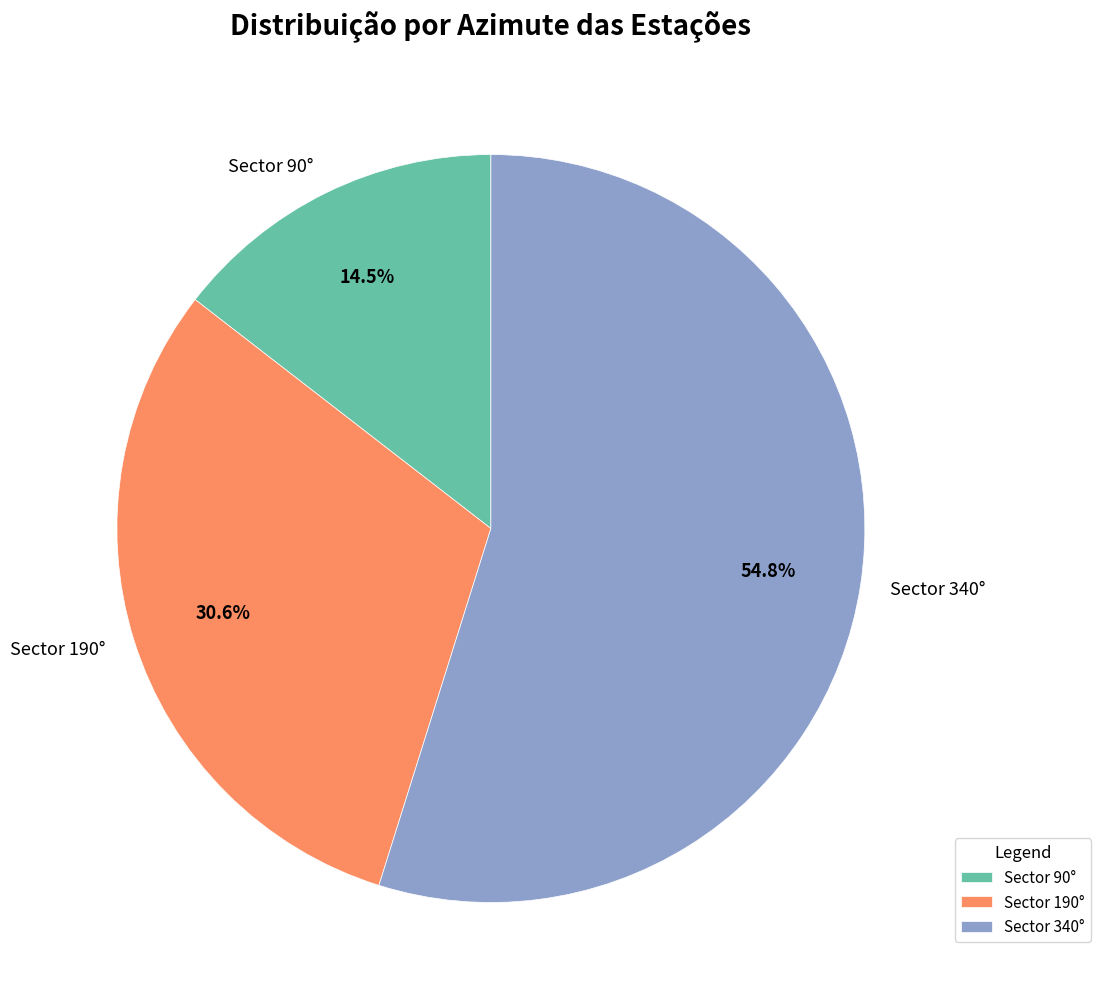

To the nearest percent, what is the average slice percentage?

33%